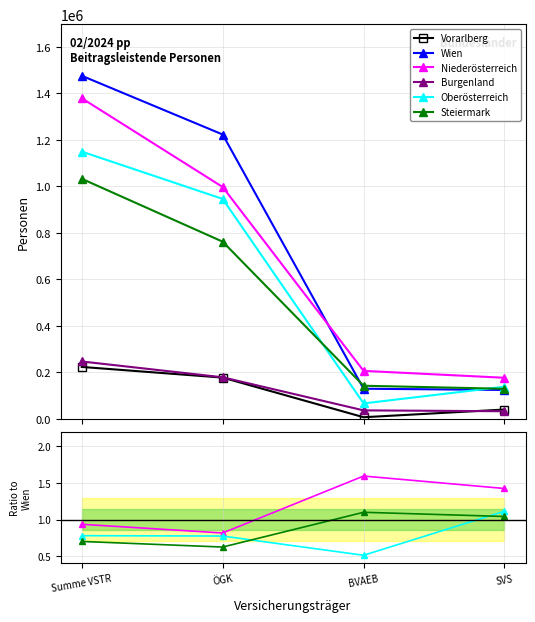

Which has a higher value, BVAEB or SVS?

SVS